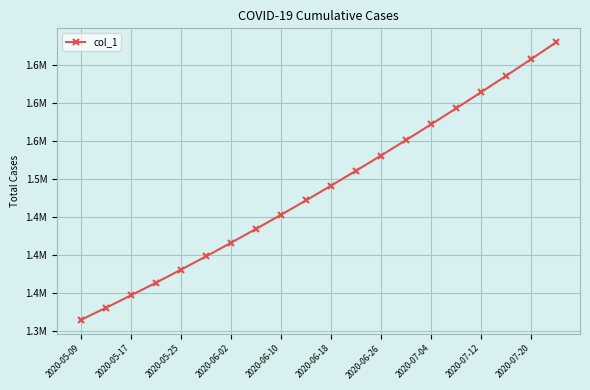

Does the chart have visible grid lines?

Yes